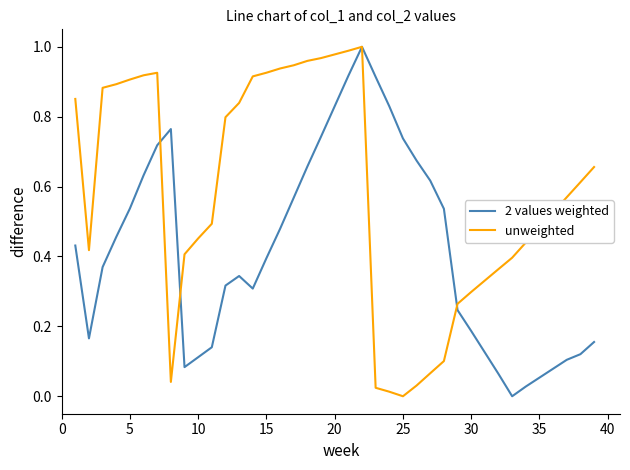

How many lines are shown in the chart?

2